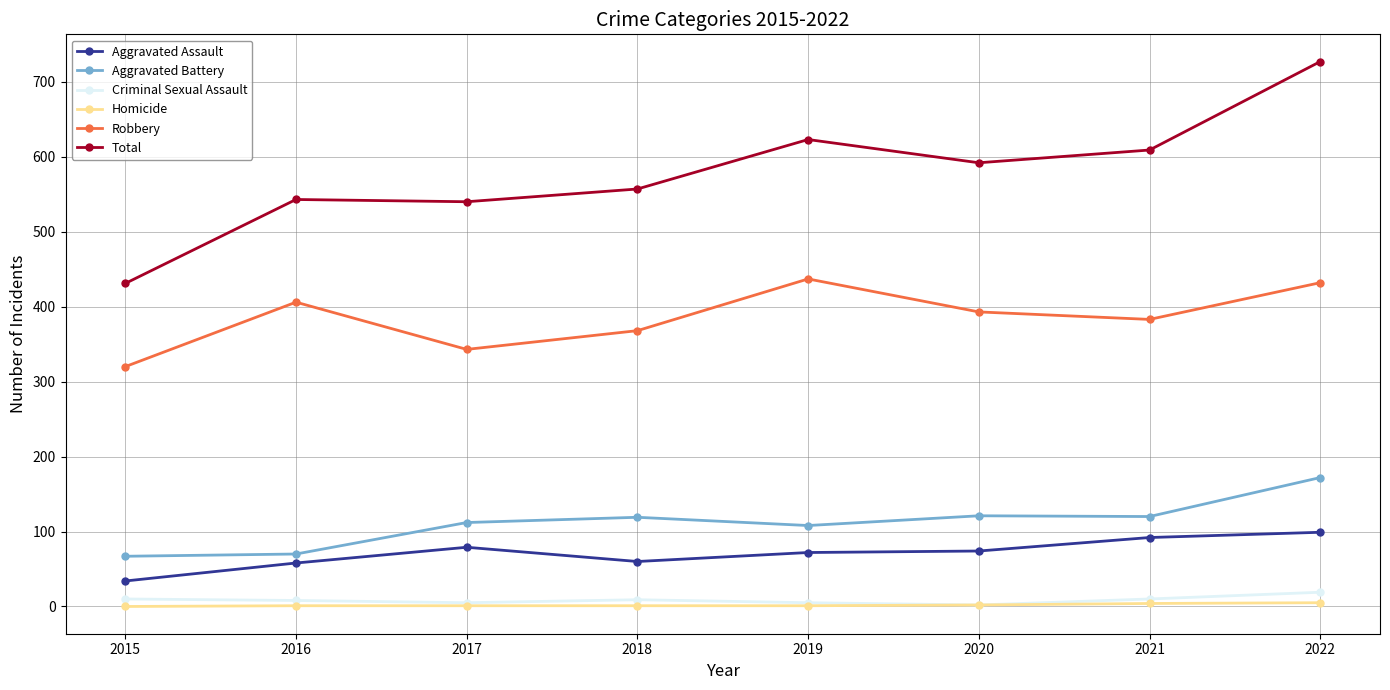

True or false: Robbery has more than 1 points higher than both neighbors.

True